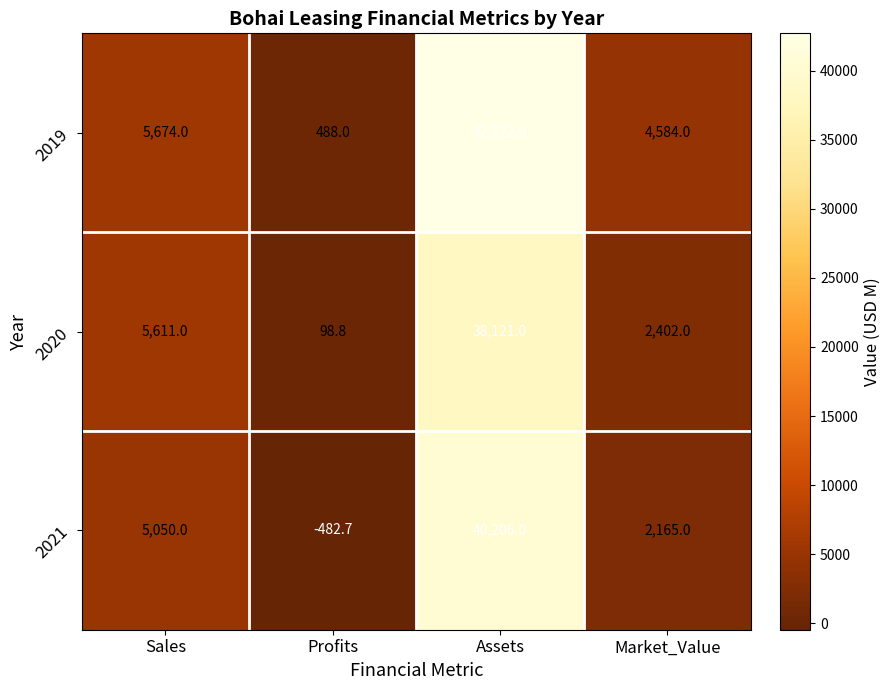

What is the maximum value shown in the chart?

42722.0